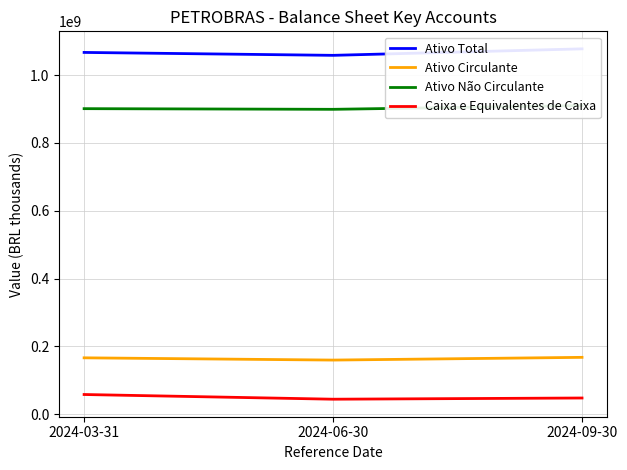

What is the lowest value of the Ativo Total series?

1058688000